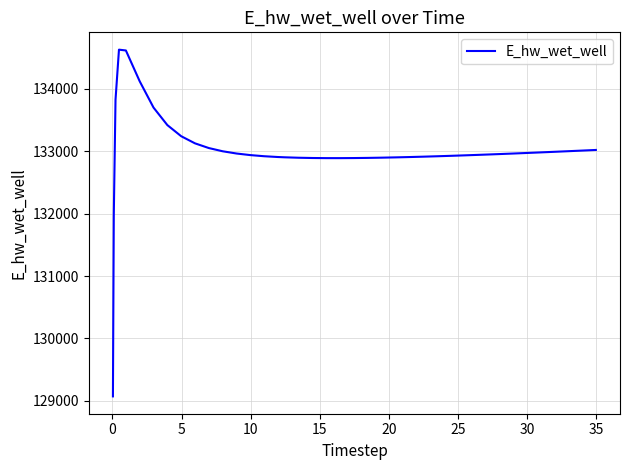

What is the difference between the maximum and minimum values?

5557.7